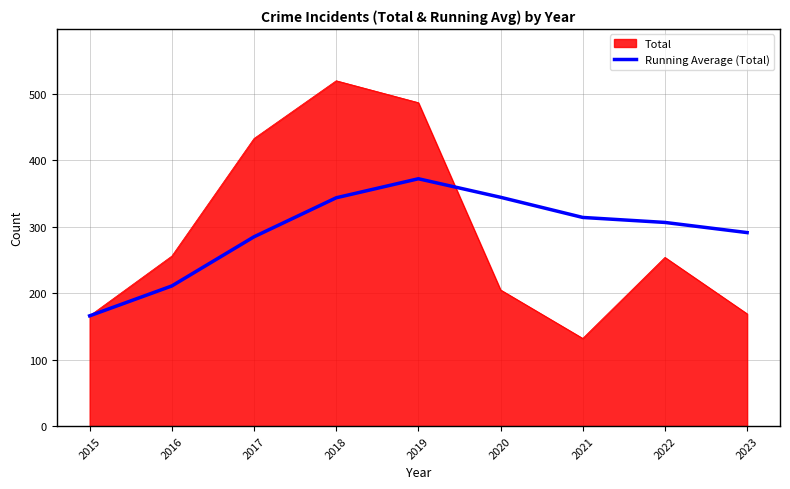

What is the approximate value of Running Average (Total) at 2021?

314.1